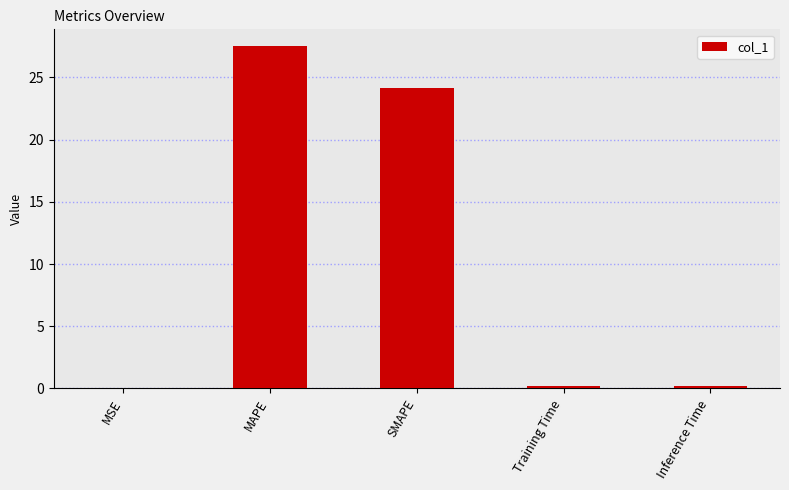

Is it true that the value at MAPE is 27.5?

True